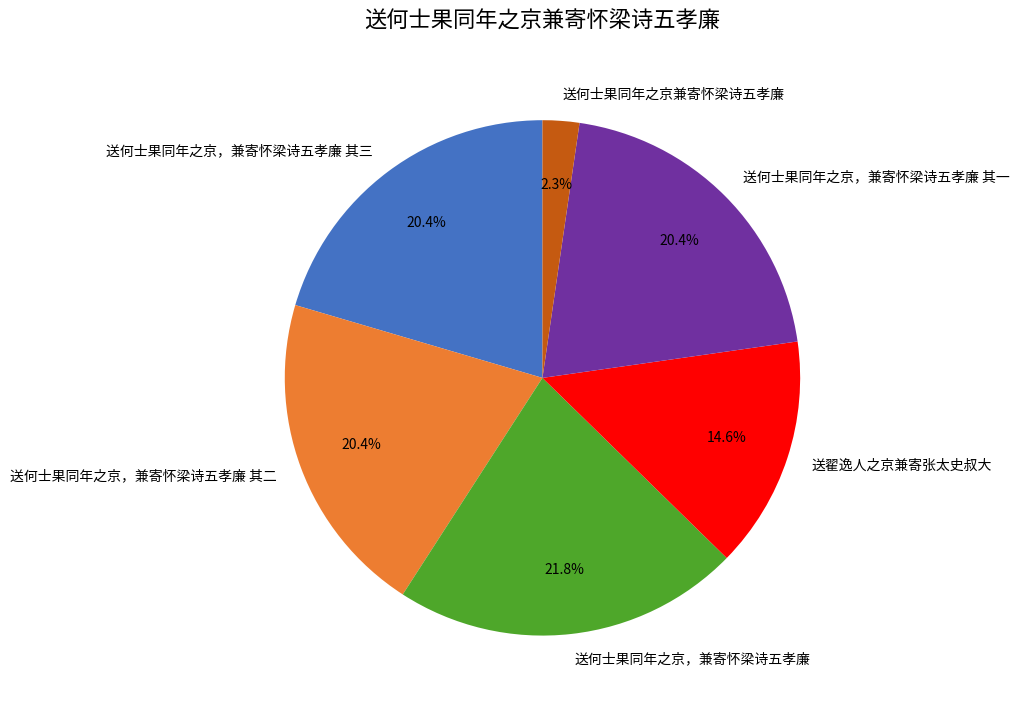

Combined, do 送何士果同年之京，兼寄怀梁诗五孝廉 其二 and 送何士果同年之京，兼寄怀梁诗五孝廉 account for over 50%?

No